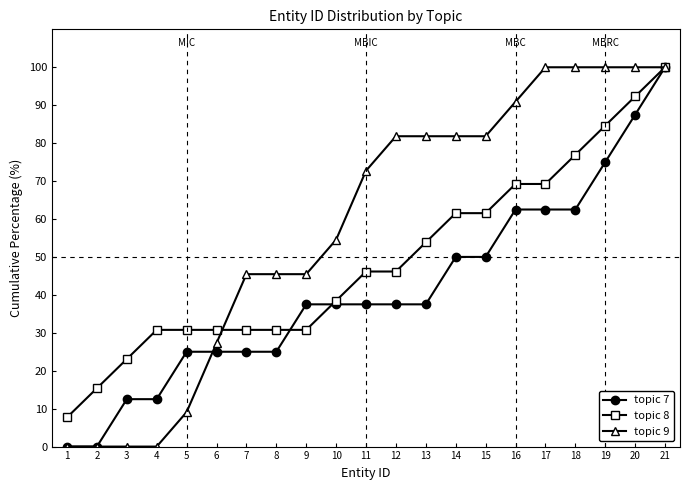

Is it true that topic 8 equals 30.8 at 5?

True